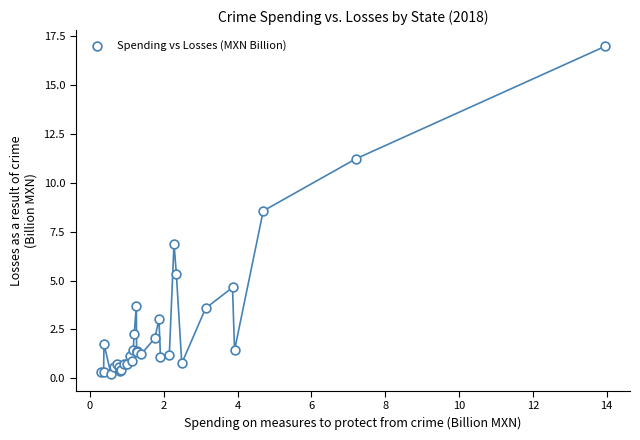

What Y value in the scatter plot is closest to 8?

8.6